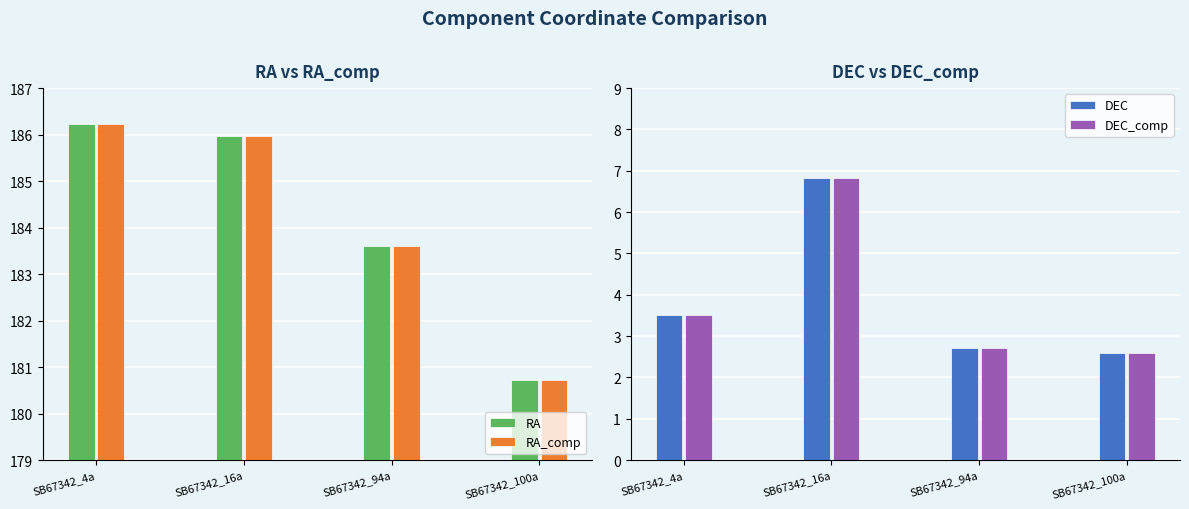

What is the maximum value shown in the chart?

186.2